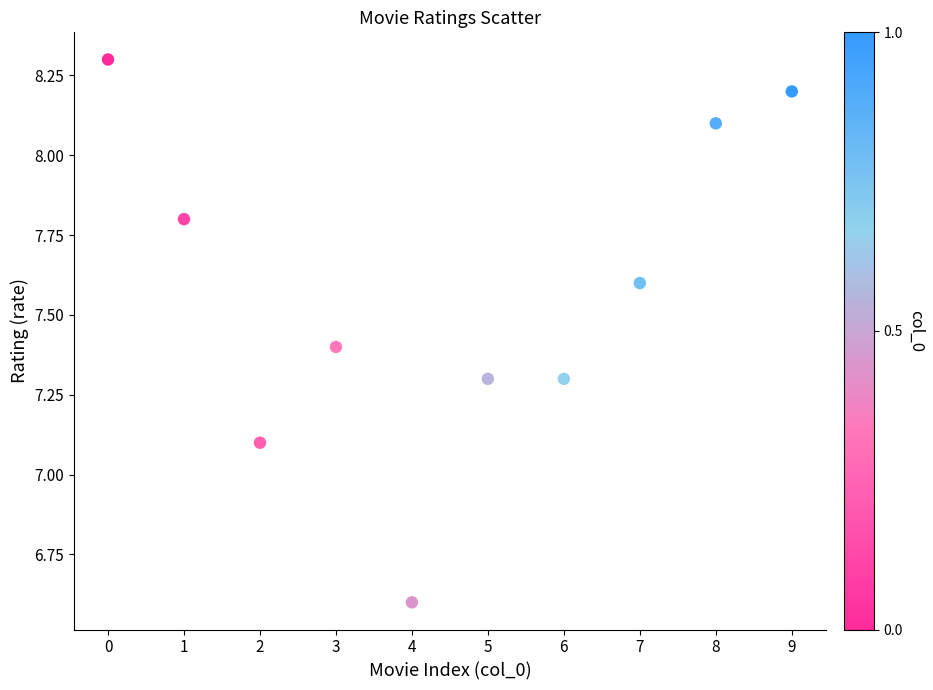

What is the average Y value?

7.6